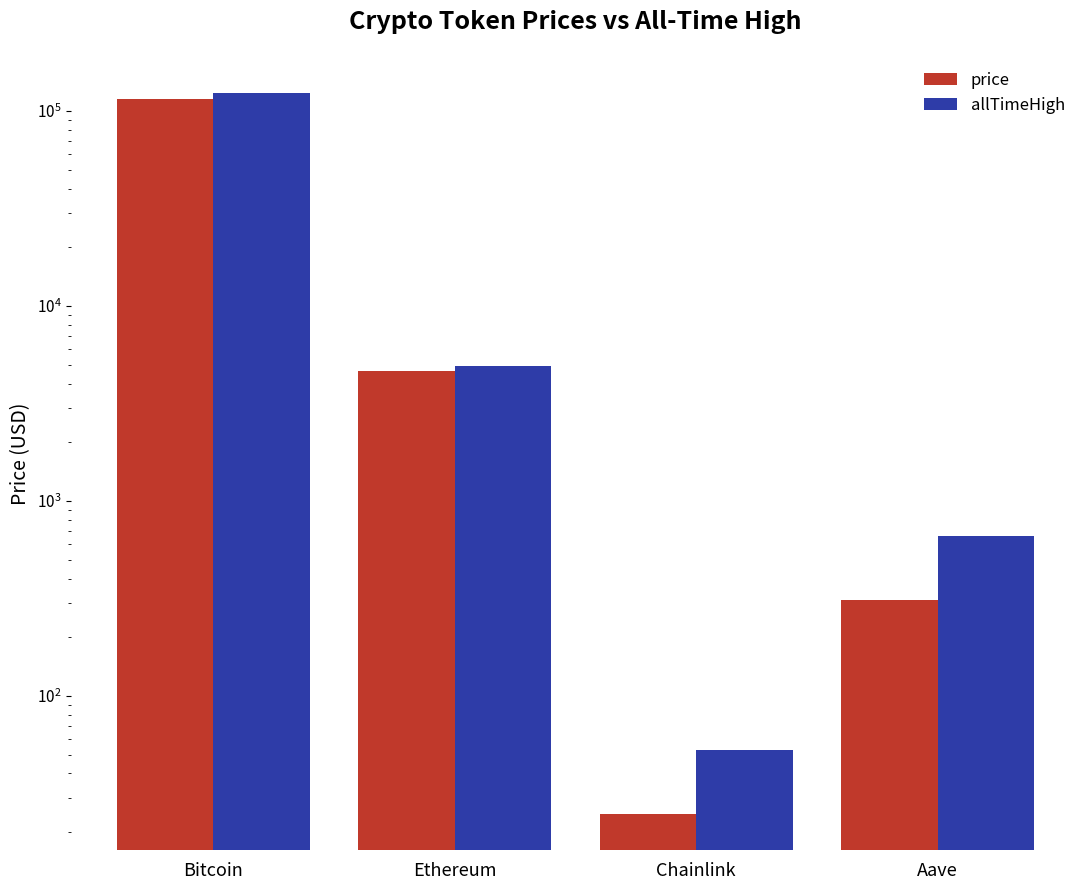

How many data points in allTimeHigh are above 4946?

2